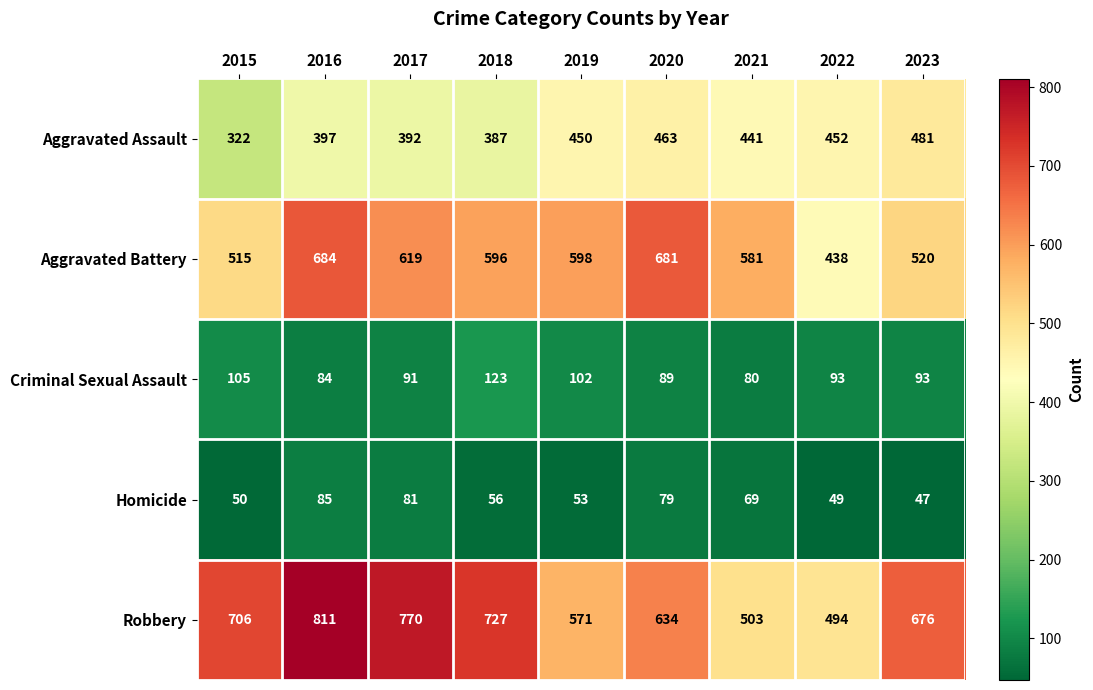

Which series has the largest total across all categories?

Robbery